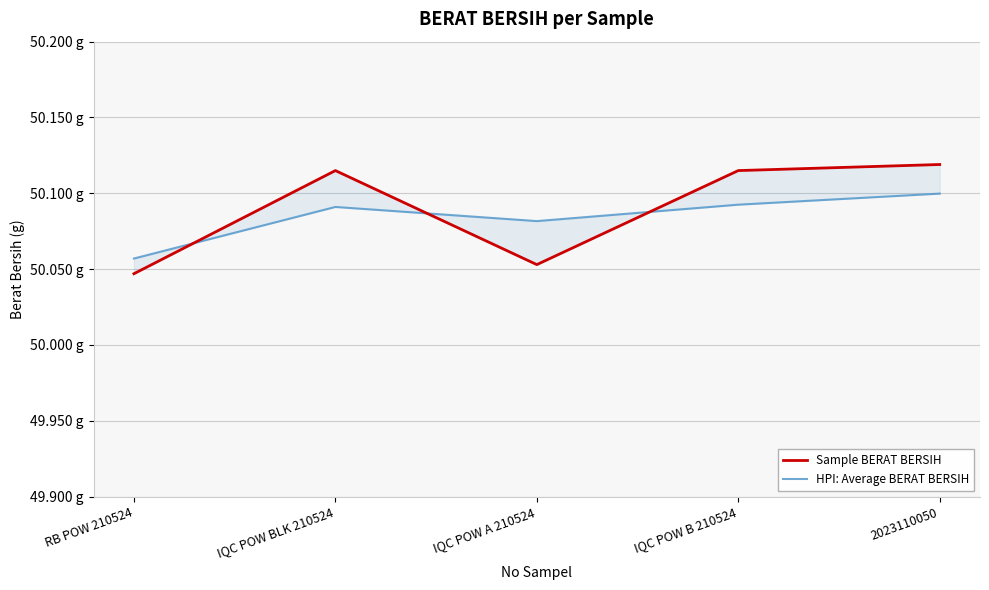

Reading left to right, what are all the values shown in this chart?

Sample BERAT BERSIH: RB POW 210524=50.0	IQC POW BLK 210524=50.1	IQC POW A 210524=50.1	IQC POW B 210524=50.1	2023110050=50.1
HPI: Average BERAT BERSIH: RB POW 210524=50.1	IQC POW BLK 210524=50.1	IQC POW A 210524=50.1	IQC POW B 210524=50.1	2023110050=50.1